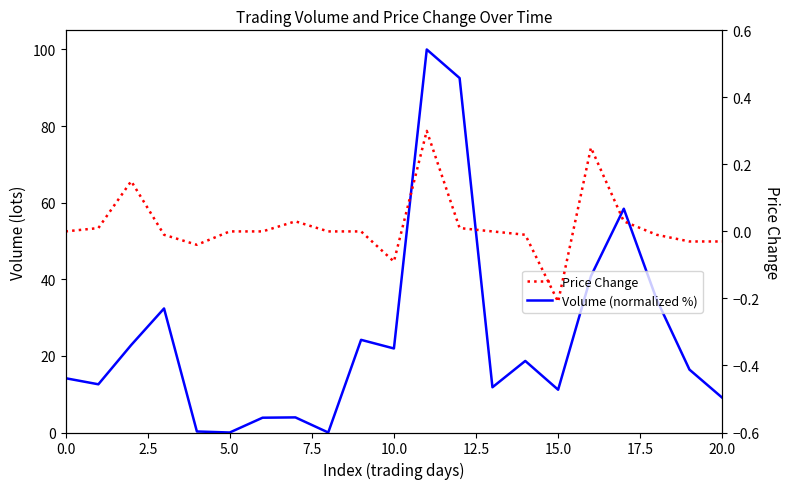

How many values in the Volume (normalized %) series are below 16?

10